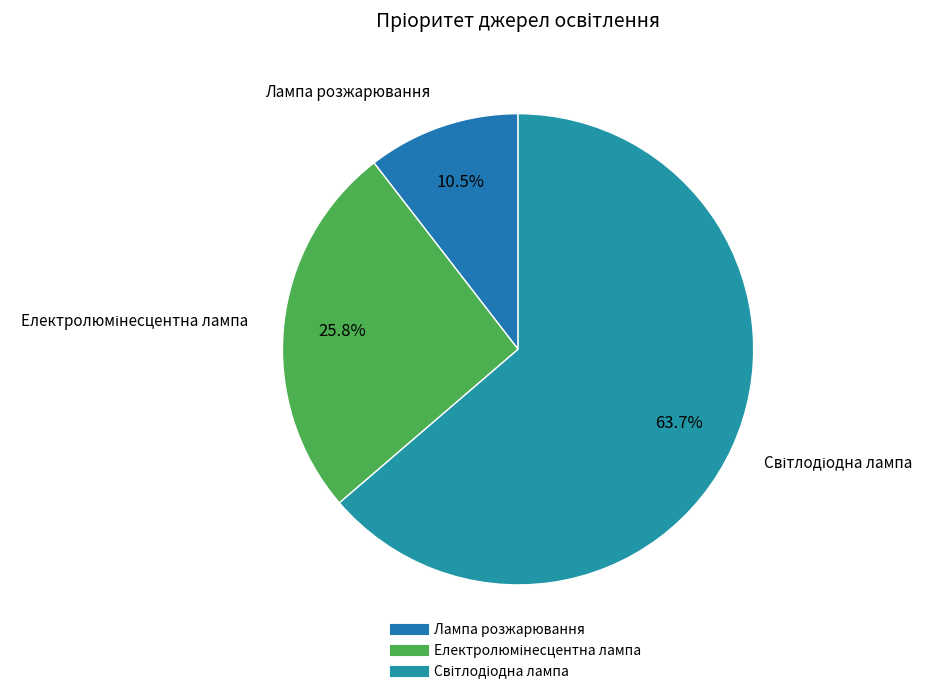

What is the smallest slice in the pie chart?

Лампа розжарювання